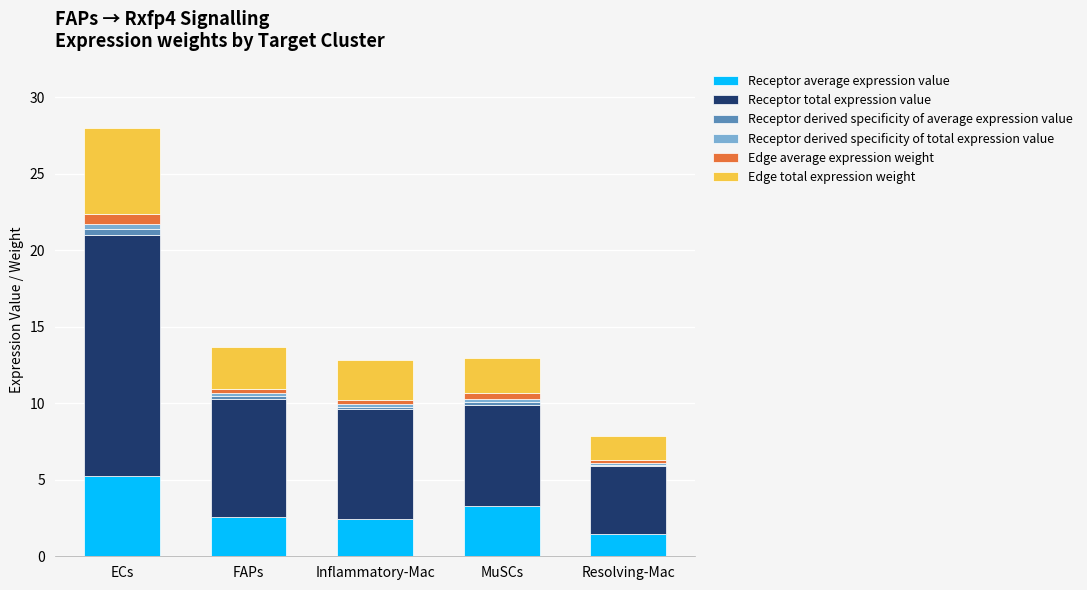

The Receptor average expression value series shows 5.3 at ECs. True or false?

True